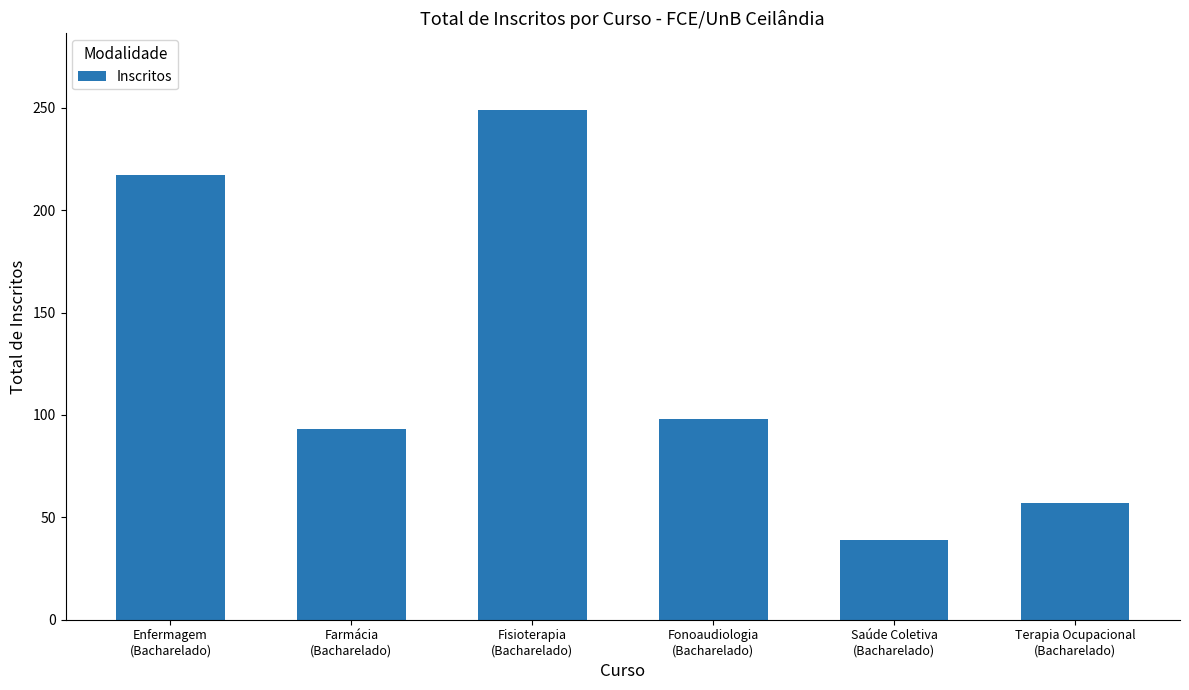

How many values are below 98?

3